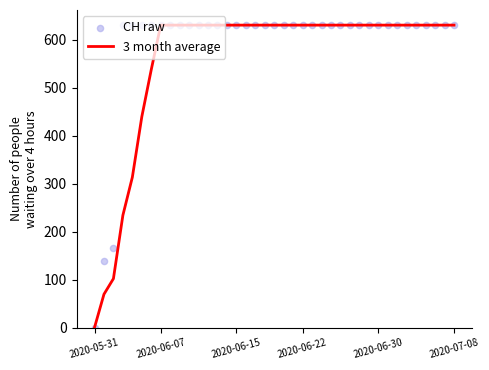

Which series has the widest spread of Y values?

3 month average